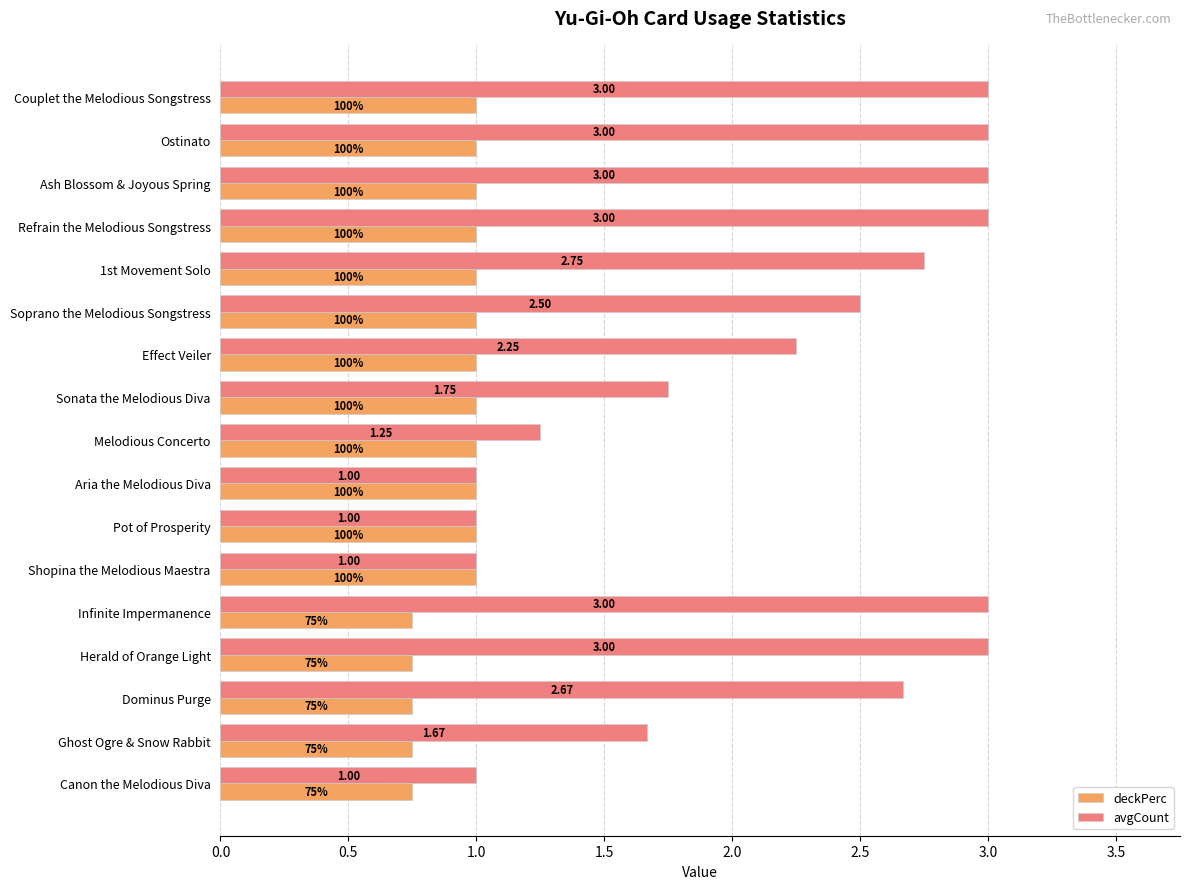

What is the difference between the second highest and second lowest values in the avgCount series?

2.0